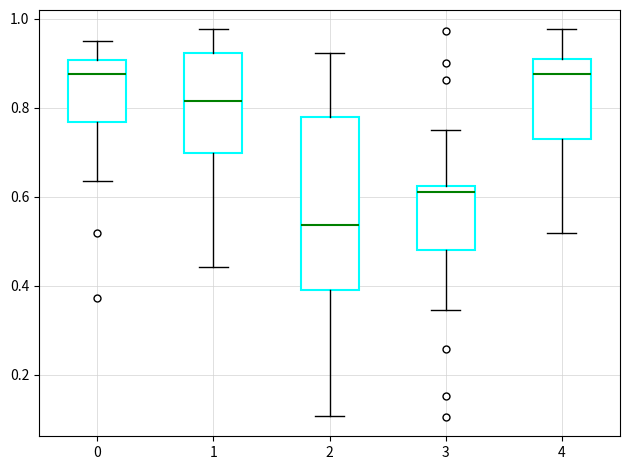

Which box is the tallest, from its lower edge to its upper edge?

2